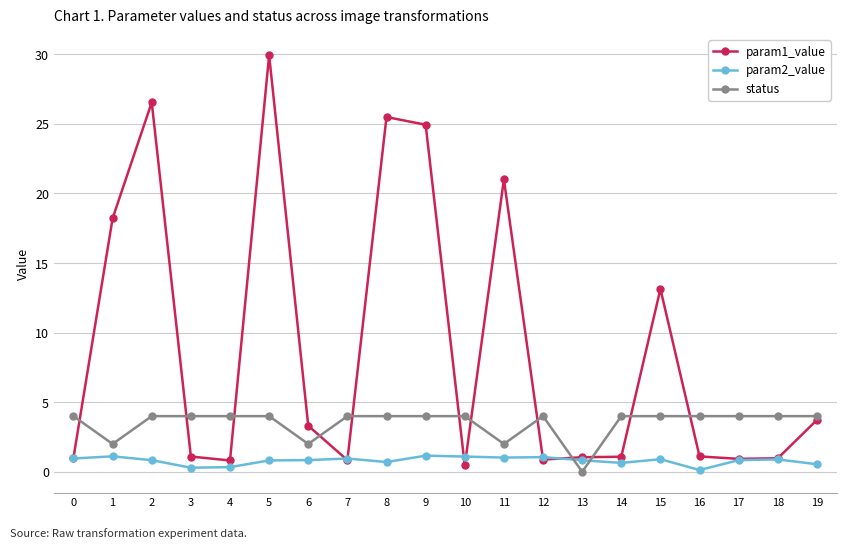

What is the sum of the param1_value values at 19 and 12?

4.6